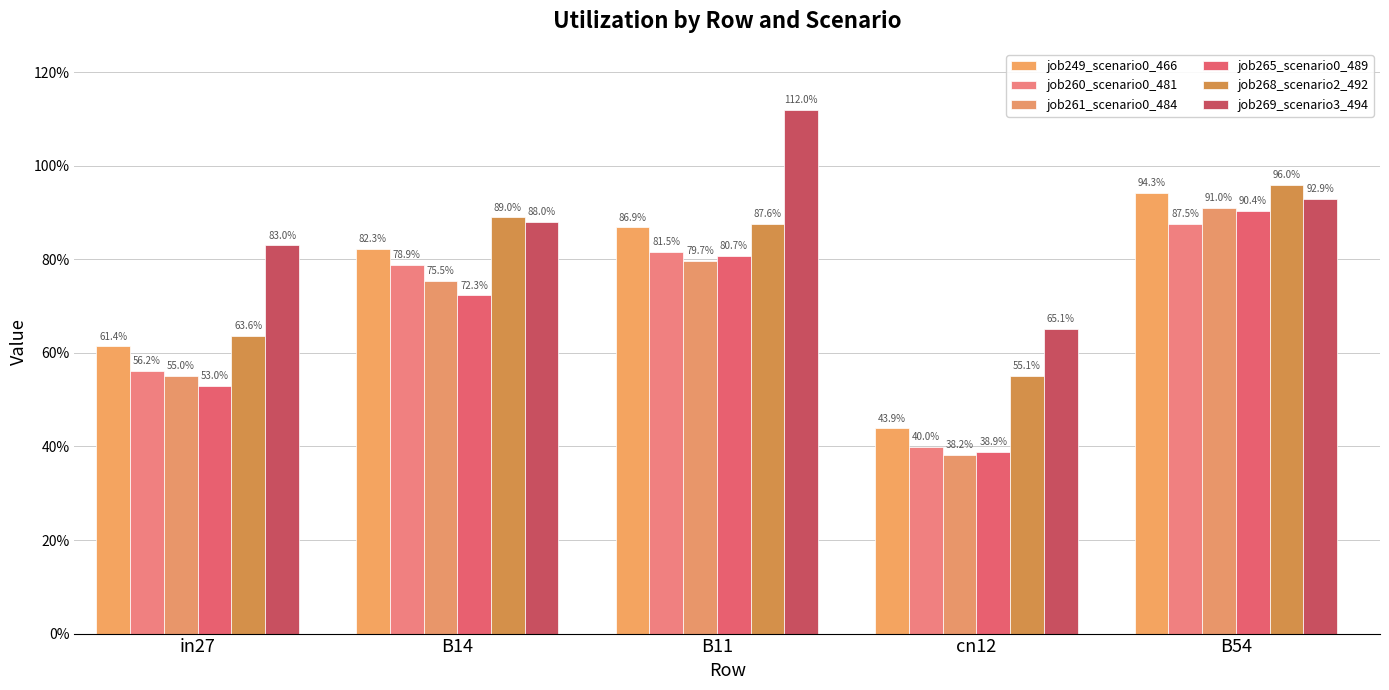

List the series in order of their peak value, lowest first.

job260_scenario0_481, job265_scenario0_489, job261_scenario0_484, job249_scenario0_466, job268_scenario2_492, job269_scenario3_494